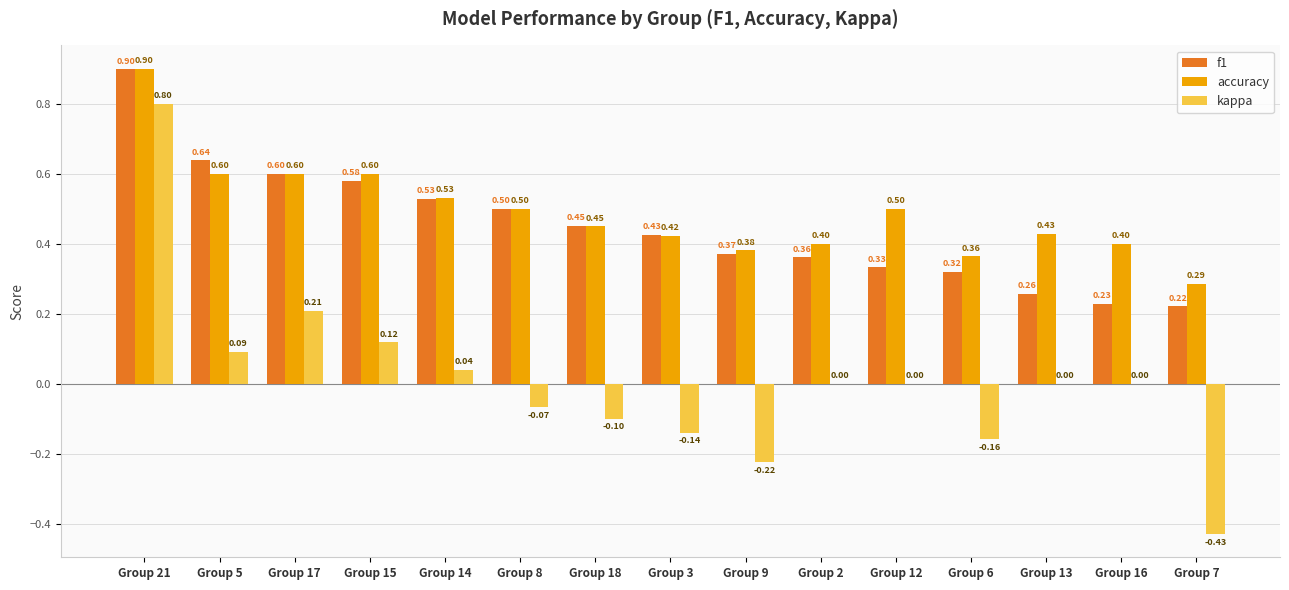

How many distinct data groups are displayed?

3